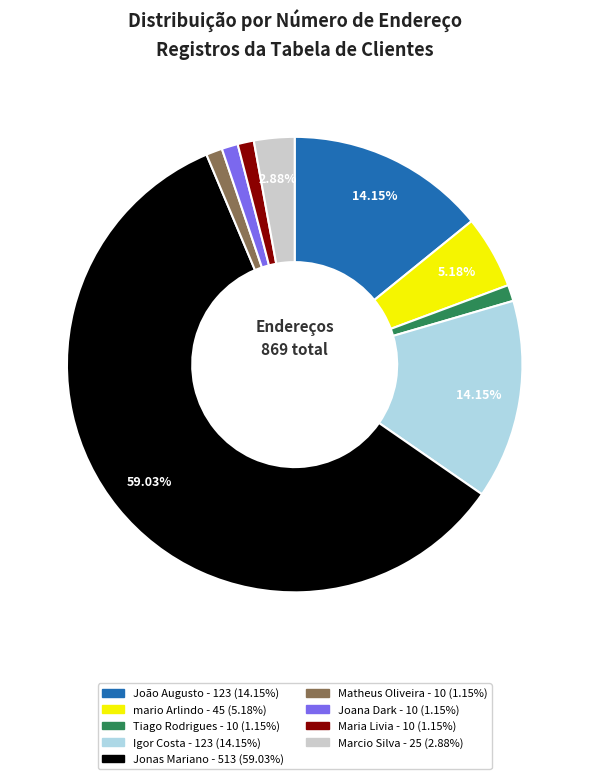

To the nearest percent, what is the average slice percentage?

11%